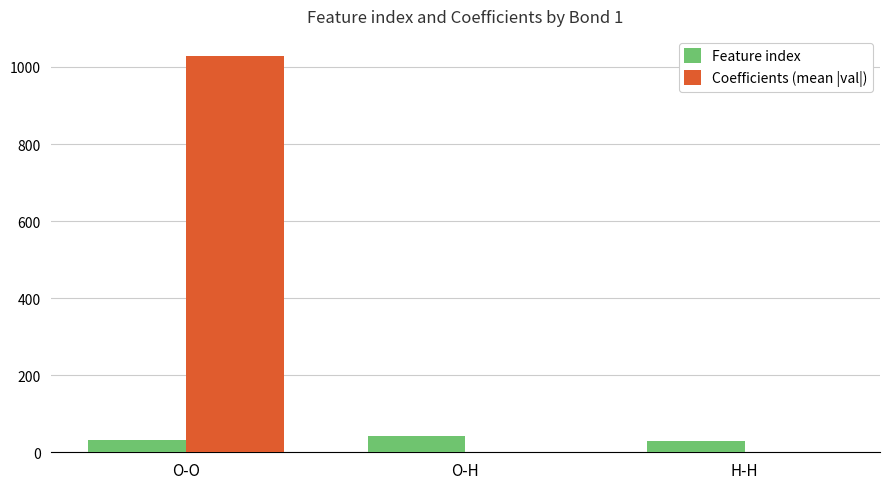

Between O-O and O-H, which series saw the biggest shift?

Coefficients (mean |val|)